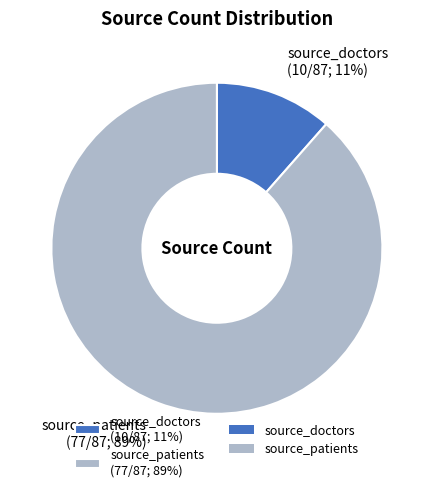

What is the smallest slice in the pie chart?

source_doctors